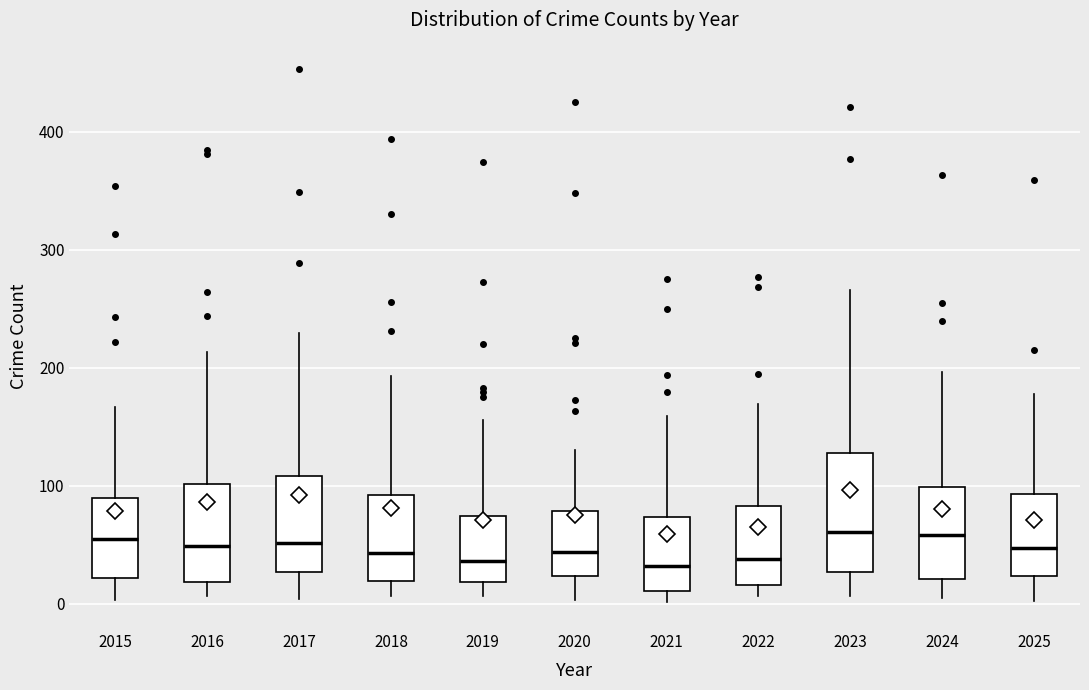

Reading left to right, read every box against the y-axis: the position of its median line, the range the box covers, and the ends of its whiskers. The values are not printed on the chart, so give them approximately, as read against the axis.

2015: median 50, box 20 to 90, whiskers 0 to 170
2016: median 50, box 20 to 100, whiskers 10 to 210
2017: median 50, box 30 to 110, whiskers 0 to 230
2018: median 40, box 20 to 90, whiskers 10 to 190
2019: median 40, box 20 to 70, whiskers 10 to 160
2020: median 40, box 20 to 80, whiskers 0 to 130
2021: median 30, box 10 to 70, whiskers 0 to 160
2022: median 40, box 20 to 80, whiskers 10 to 170
2023: median 60, box 30 to 130, whiskers 10 to 270
2024: median 60, box 20 to 100, whiskers 10 to 200
2025: median 50, box 20 to 90, whiskers 0 to 180